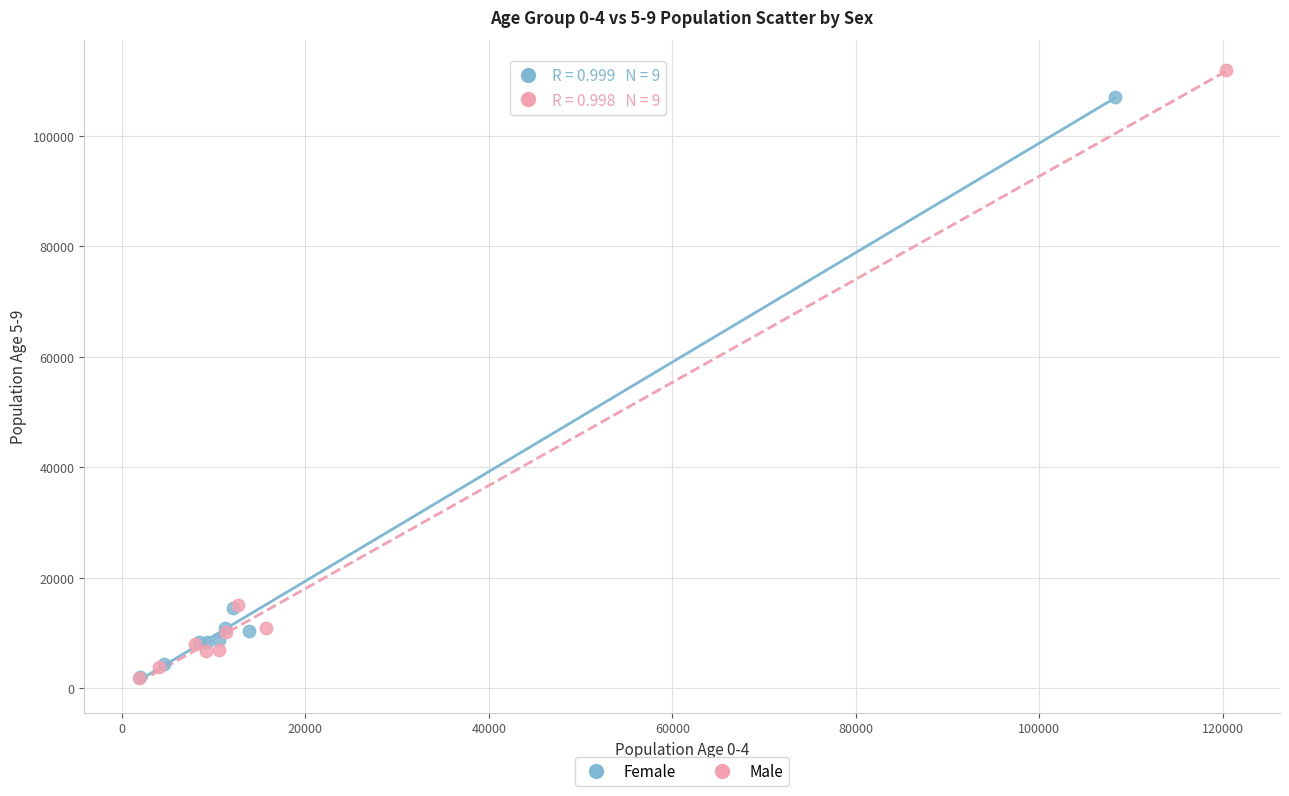

Which series reaches the maximum Y coordinate?

Male